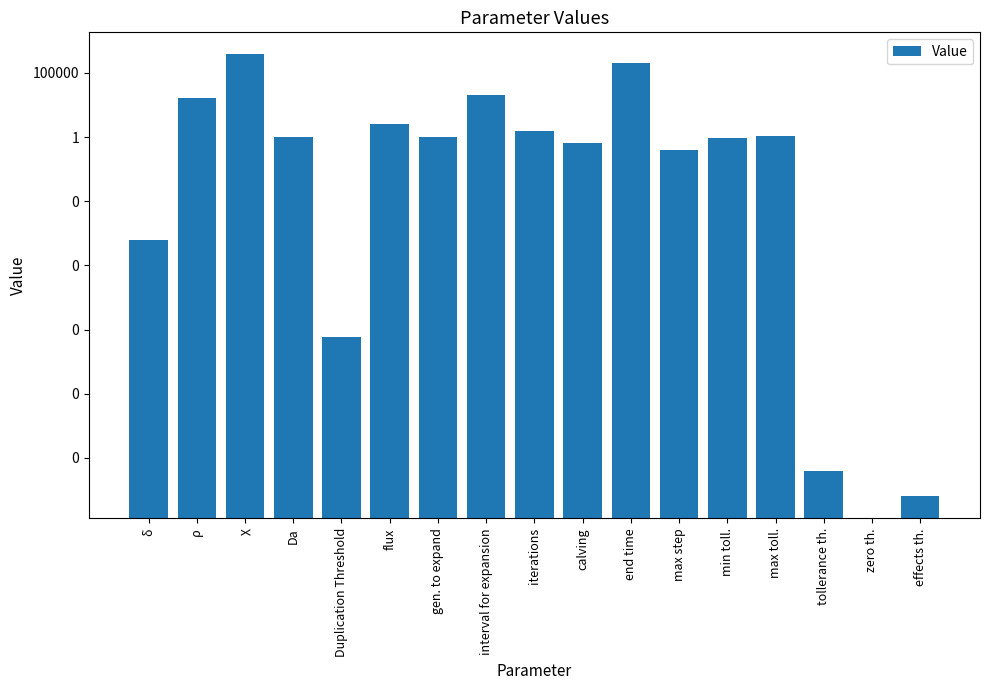

What is the difference between the second highest and minimum values?

600000.0